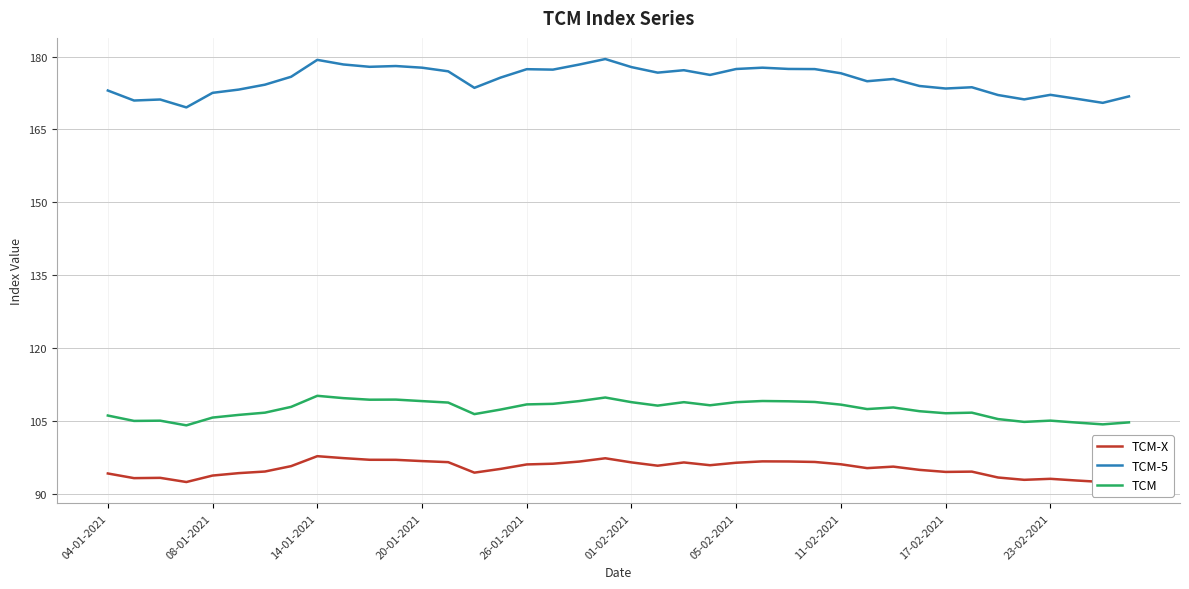

What is the sum of the TCM-5 values at 23 and 31?

350.2